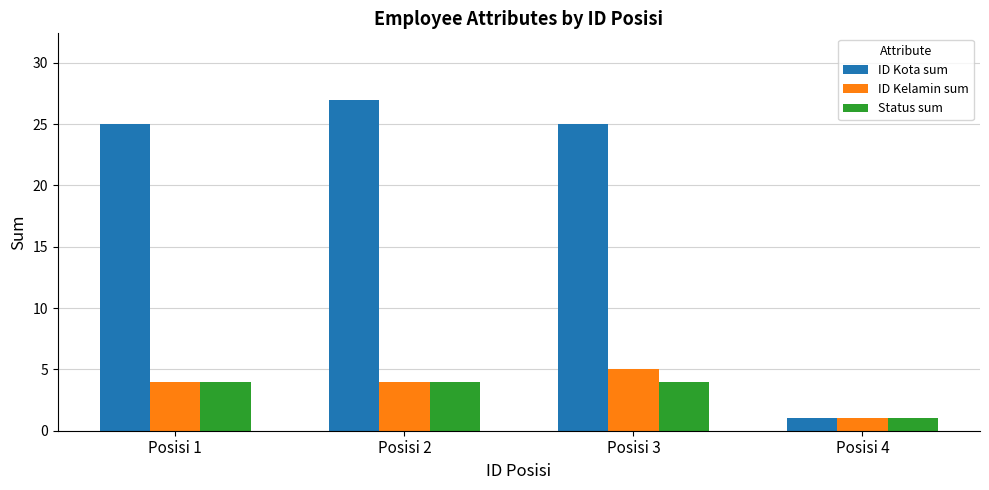

Between Posisi 2 and Posisi 3, which series saw the biggest shift?

ID Kota sum